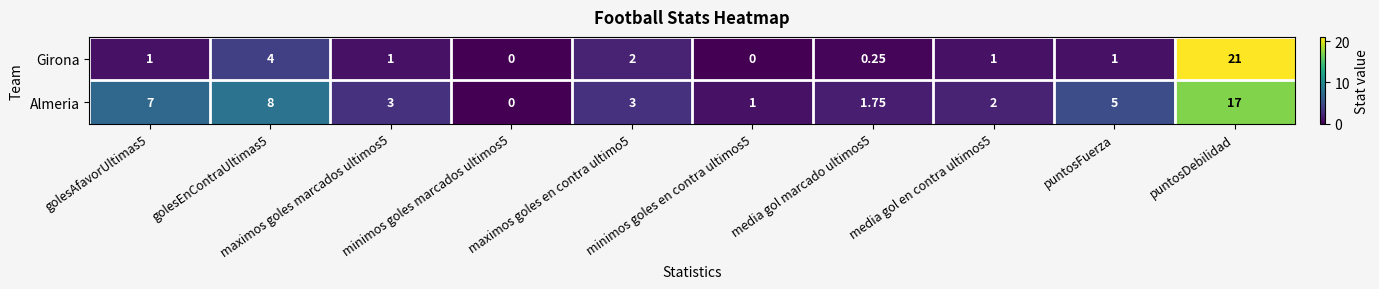

How many distinct data groups are displayed?

2